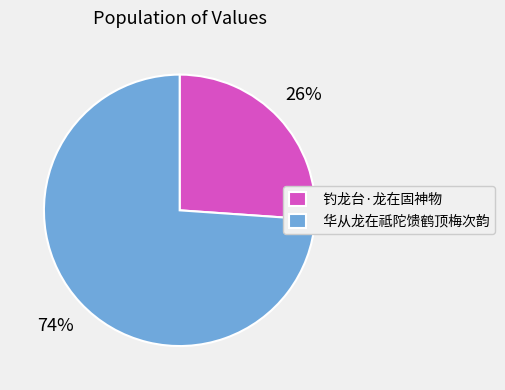

Which has a higher value, 钓龙台·龙在固神物 or 华从龙在祗陀馈鹤顶梅次韵?

华从龙在祗陀馈鹤顶梅次韵